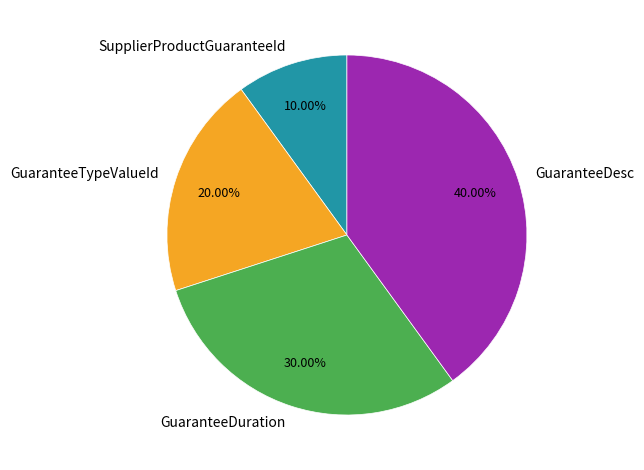

What percentage is the GuaranteeDesc slice, to the nearest percent?

40%